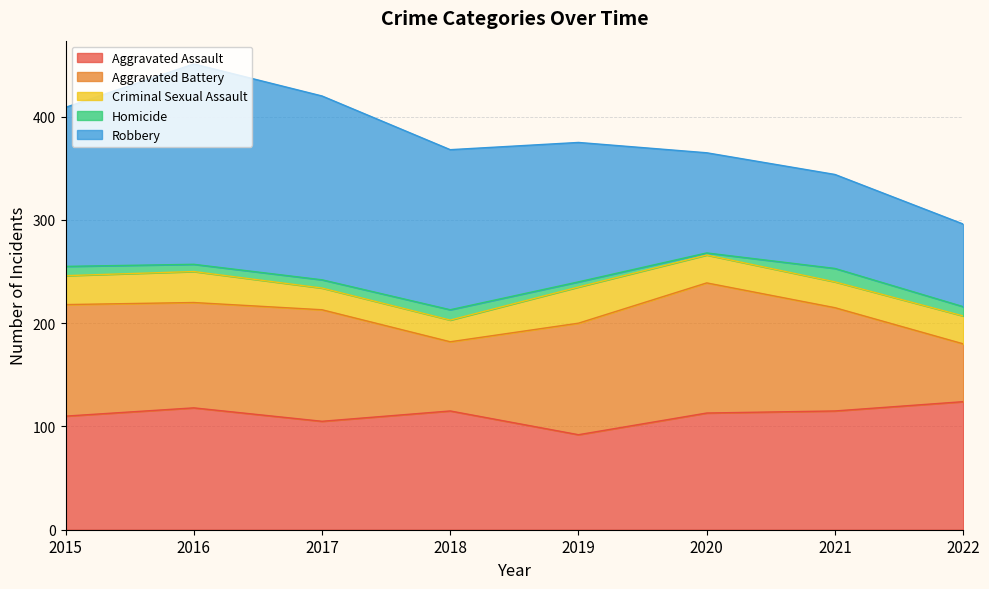

Does the chart have visible grid lines?

Yes